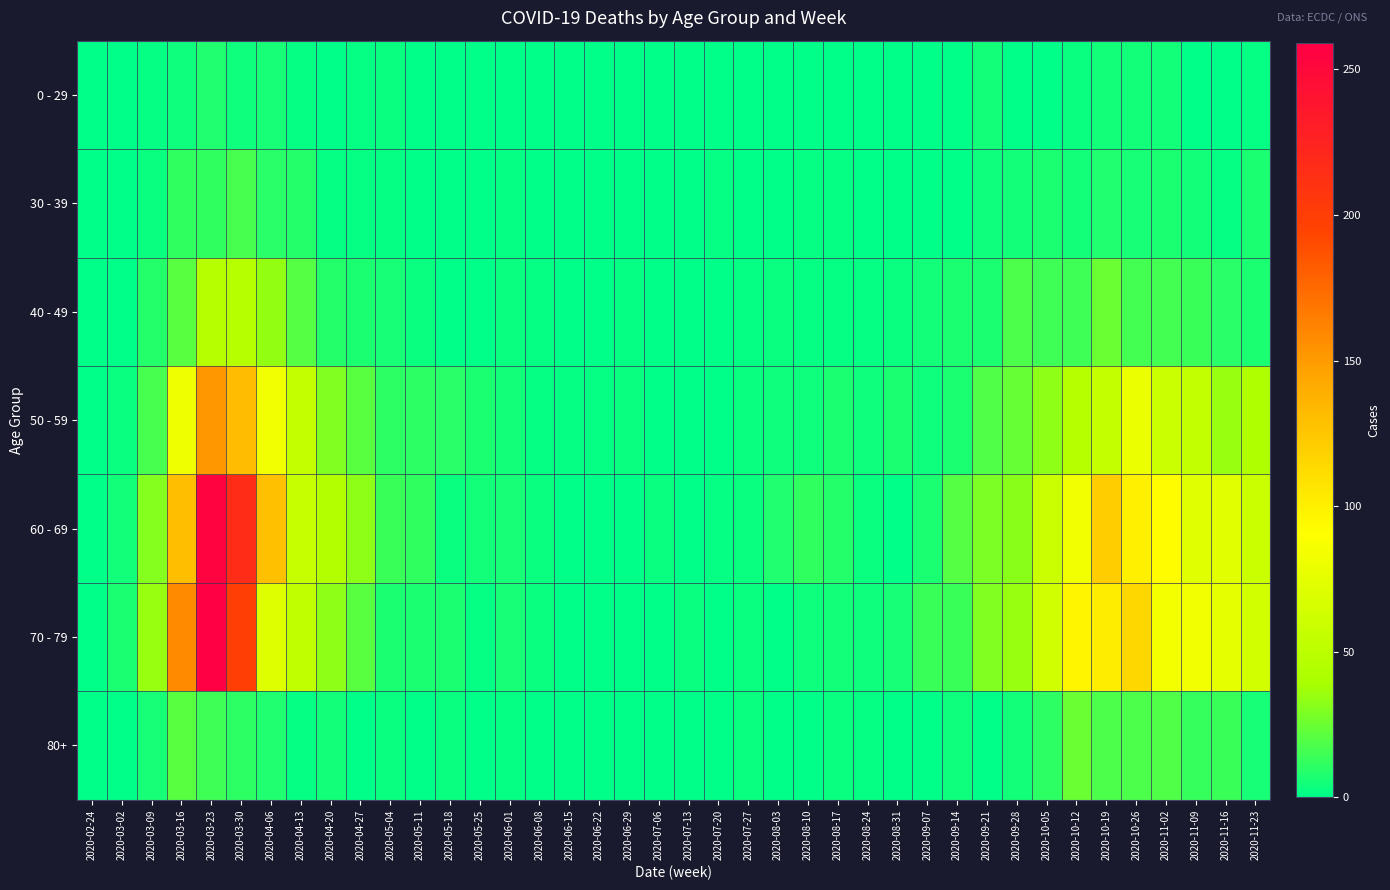

Which series has the largest total across all categories?

60 - 69